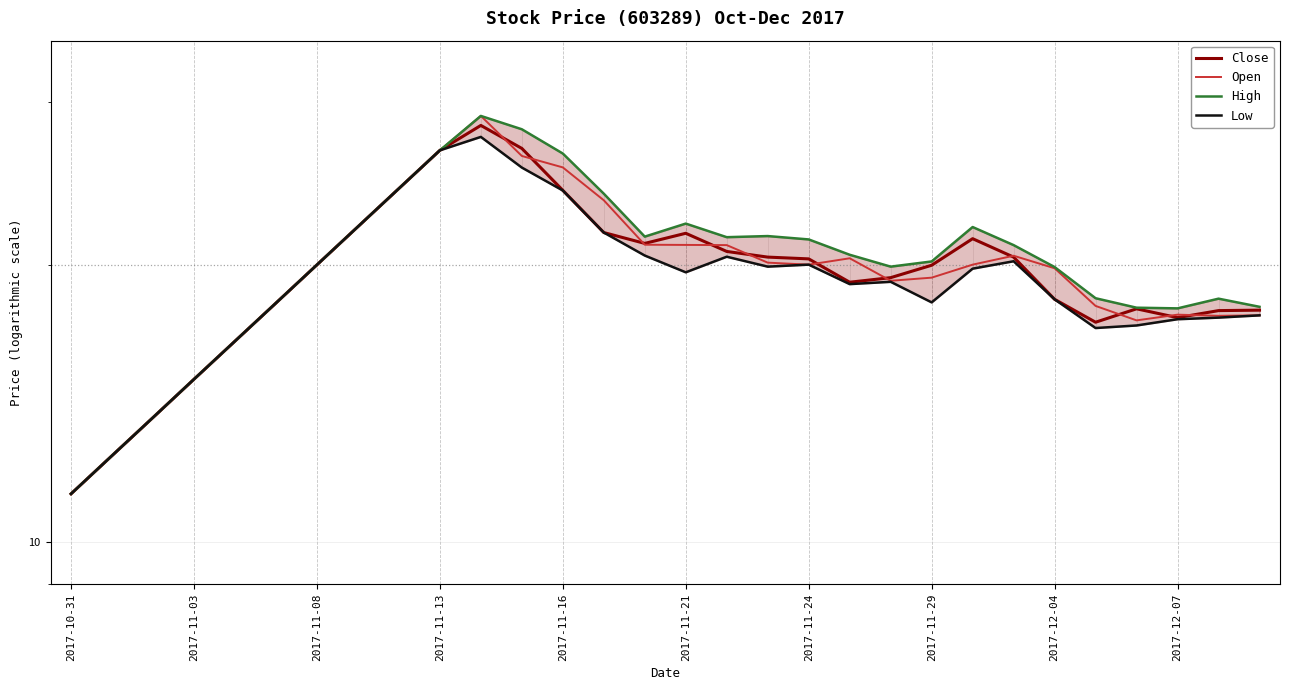

Does the chart display data point markers on the line(s)?

No